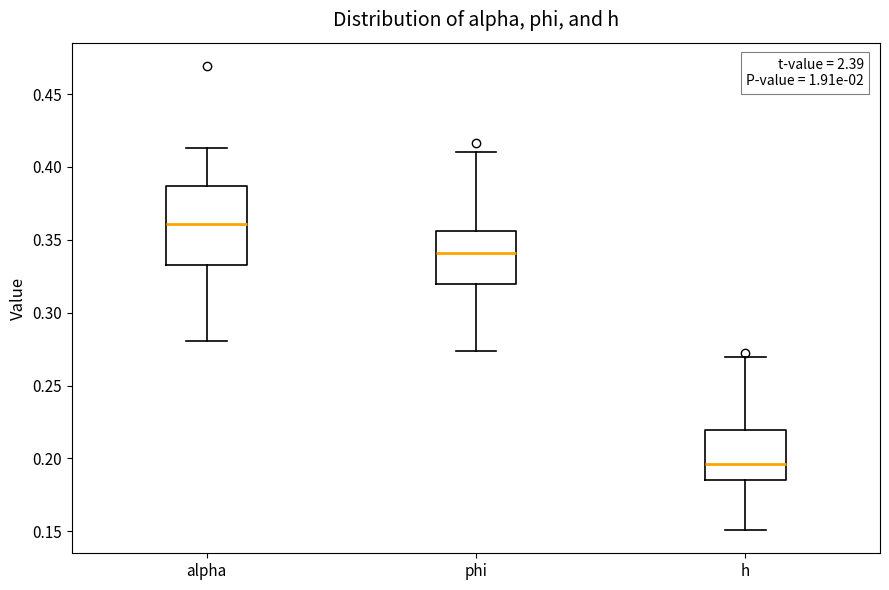

Comparing the boxes themselves (not the whiskers), which one is the tallest?

alpha